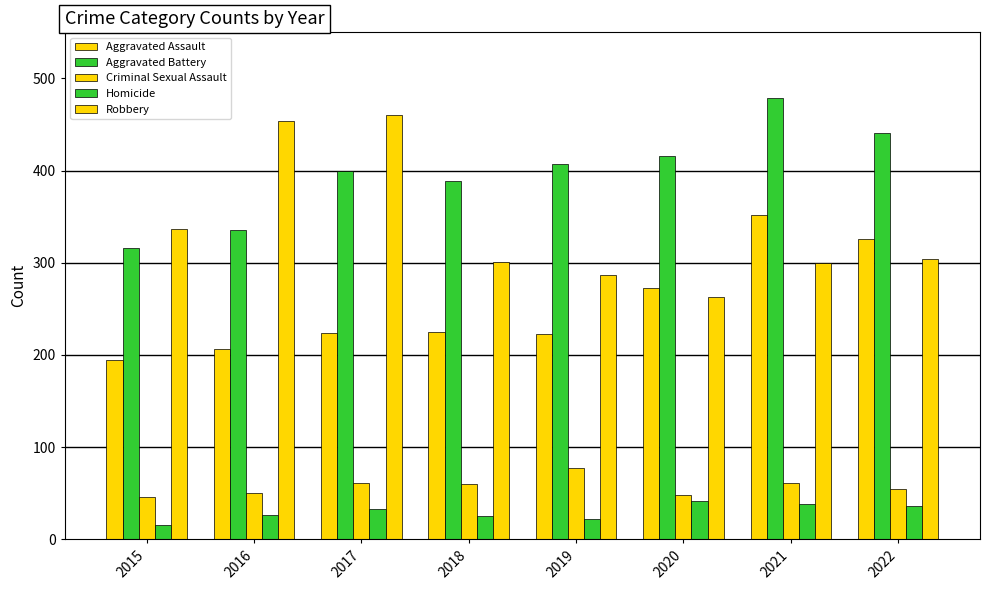

How many categories are shown in the chart?

8